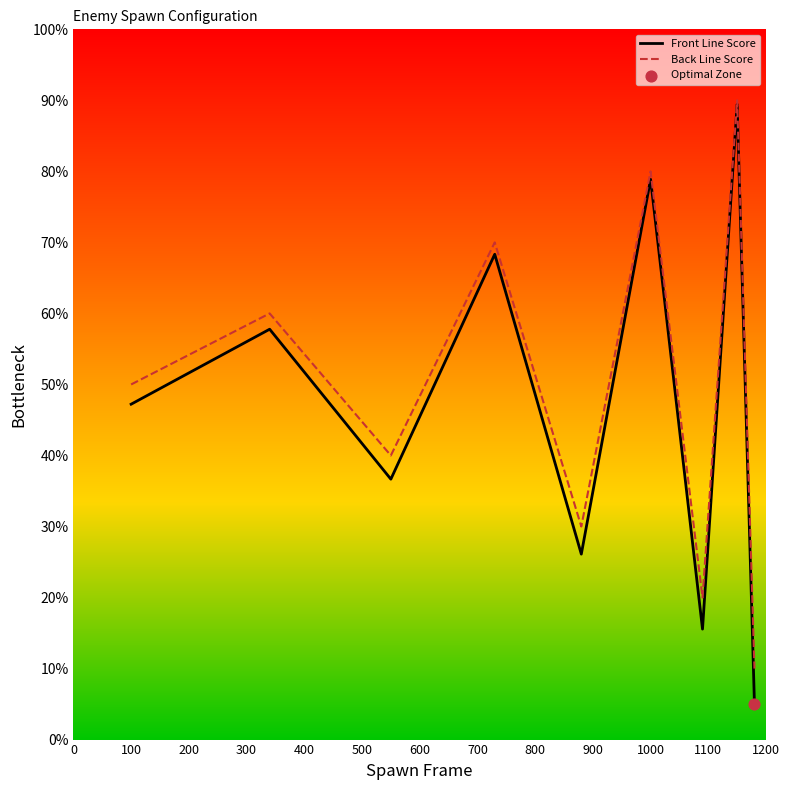

Which series has the largest range (max minus min)?

Front Line Score